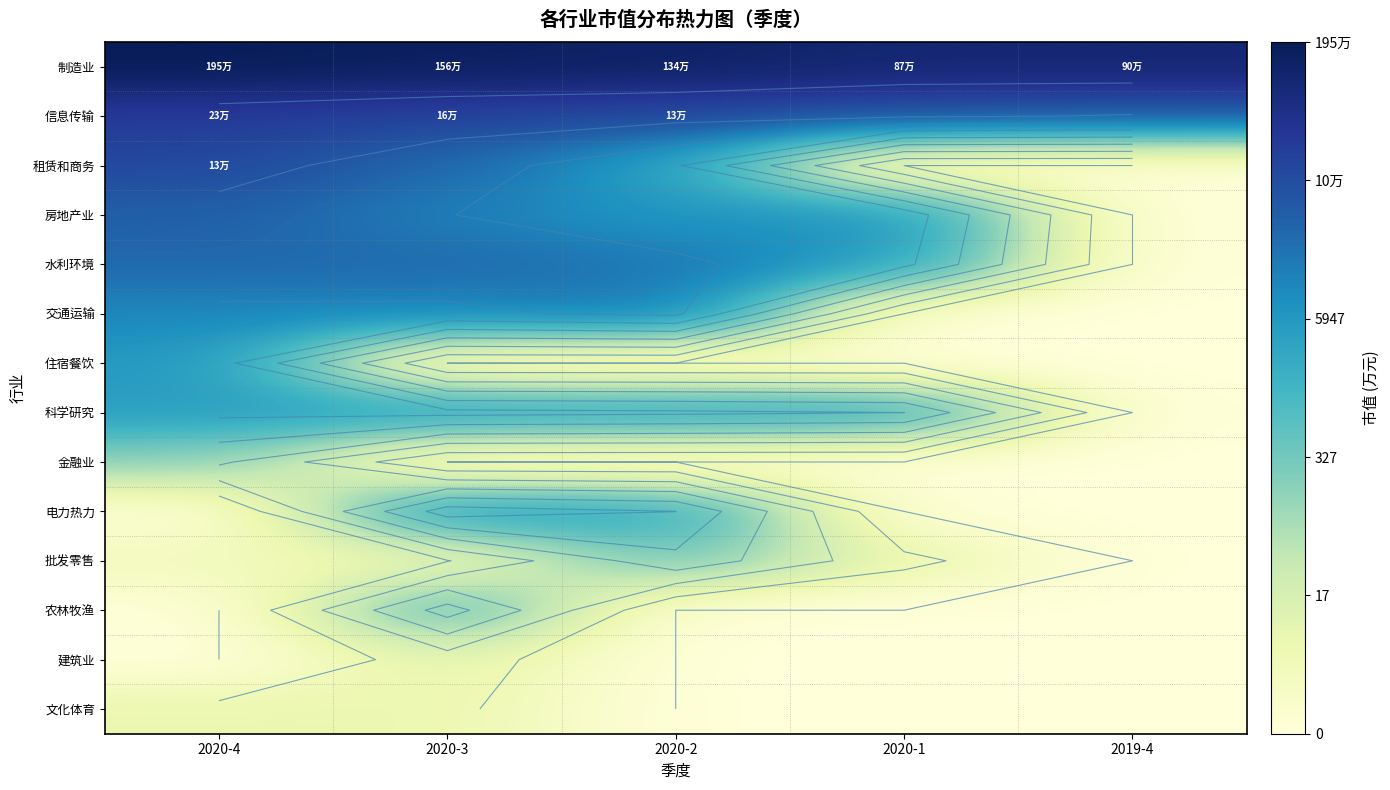

Is it true that 农林牧渔 equals 1.9 at 2020-2?

False